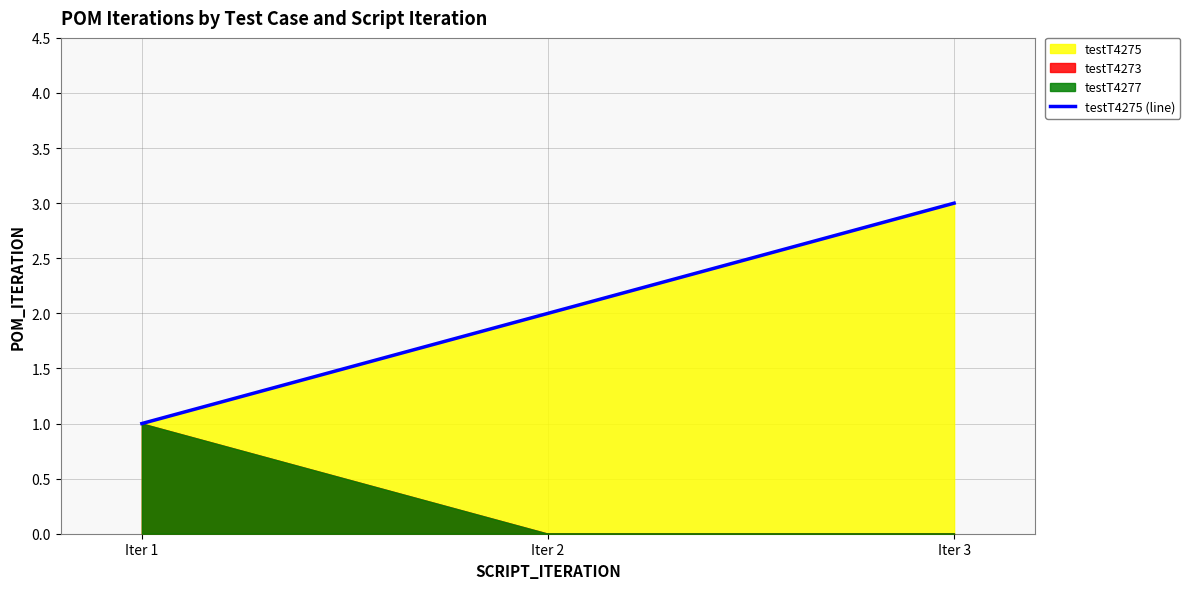

Reading right to left, transcribe all the data shown in this chart.

Iter 3=3	Iter 2=2	Iter 1=1